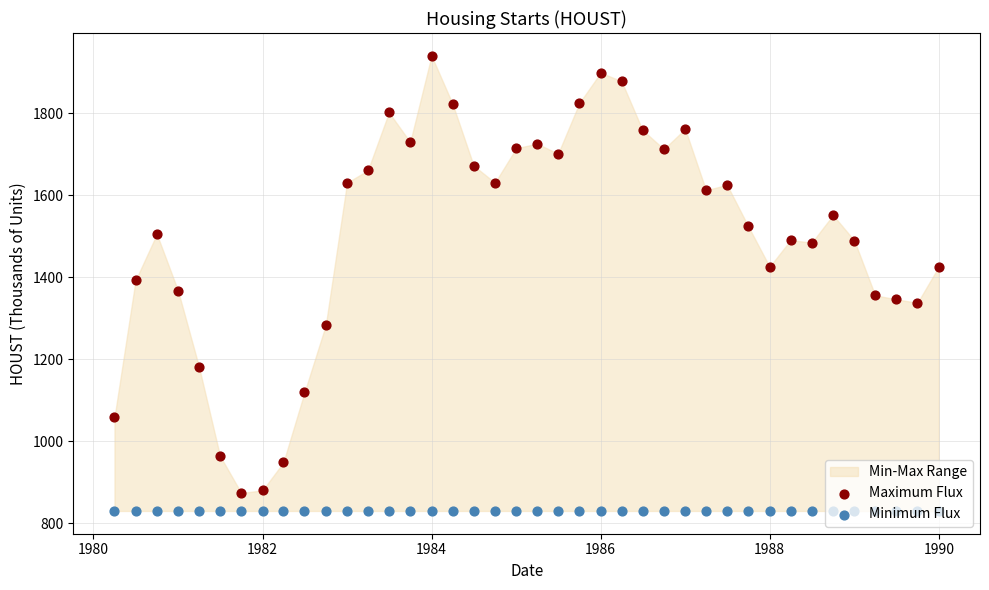

Which series reaches the minimum Y coordinate?

Minimum Flux